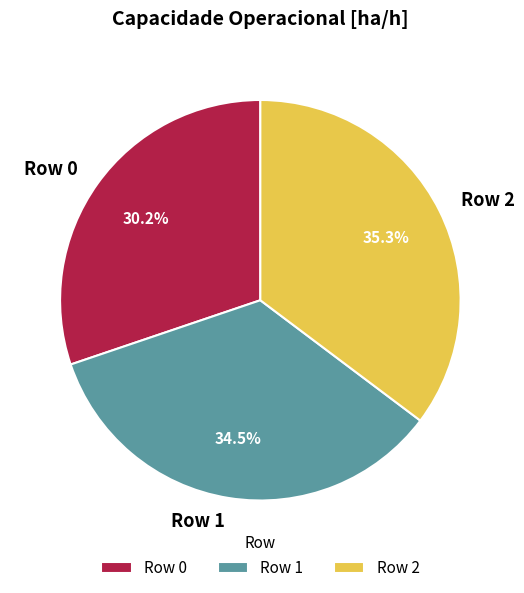

True or false: Row 2 accounts for 35% of the total.

True